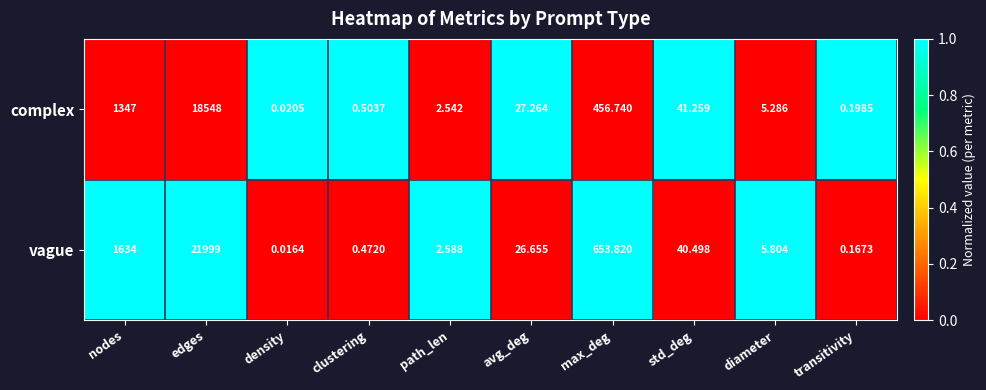

Which series has the widest spread of values?

vague